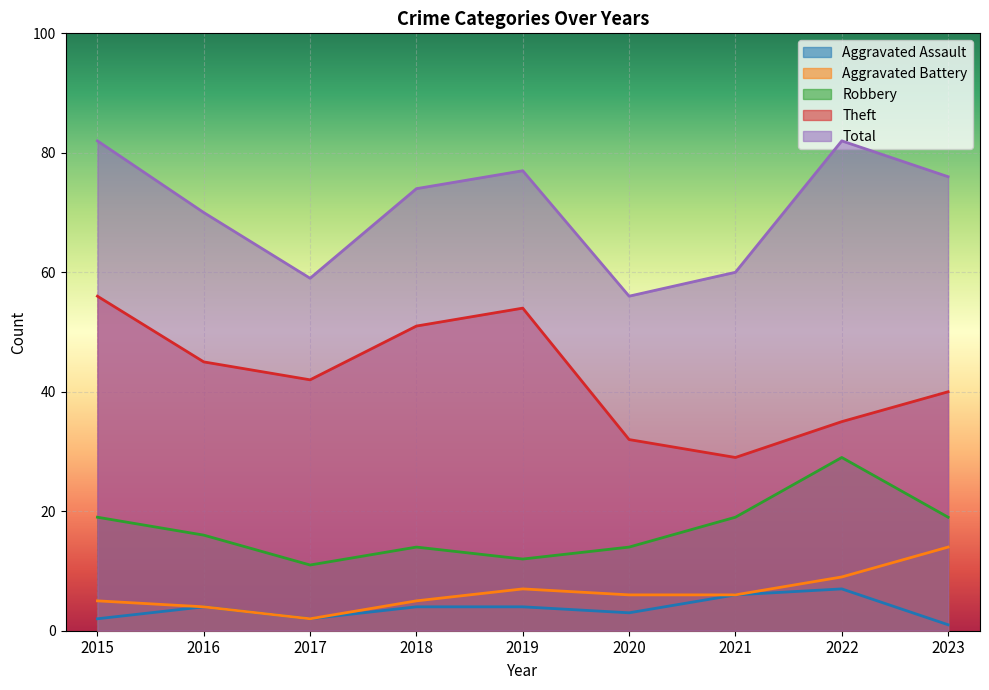

Reading right to left, transcribe all the data shown in this chart.

Aggravated Assault: 2023=1	2022=7	2021=6	2020=3	2019=4	2018=4	2017=2	2016=4	2015=2
Aggravated Battery: 2023=14	2022=9	2021=6	2020=6	2019=7	2018=5	2017=2	2016=4	2015=5
Robbery: 2023=19	2022=29	2021=19	2020=14	2019=12	2018=14	2017=11	2016=16	2015=19
Theft: 2023=40	2022=35	2021=29	2020=32	2019=54	2018=51	2017=42	2016=45	2015=56
Total: 2023=76	2022=82	2021=60	2020=56	2019=77	2018=74	2017=59	2016=70	2015=82